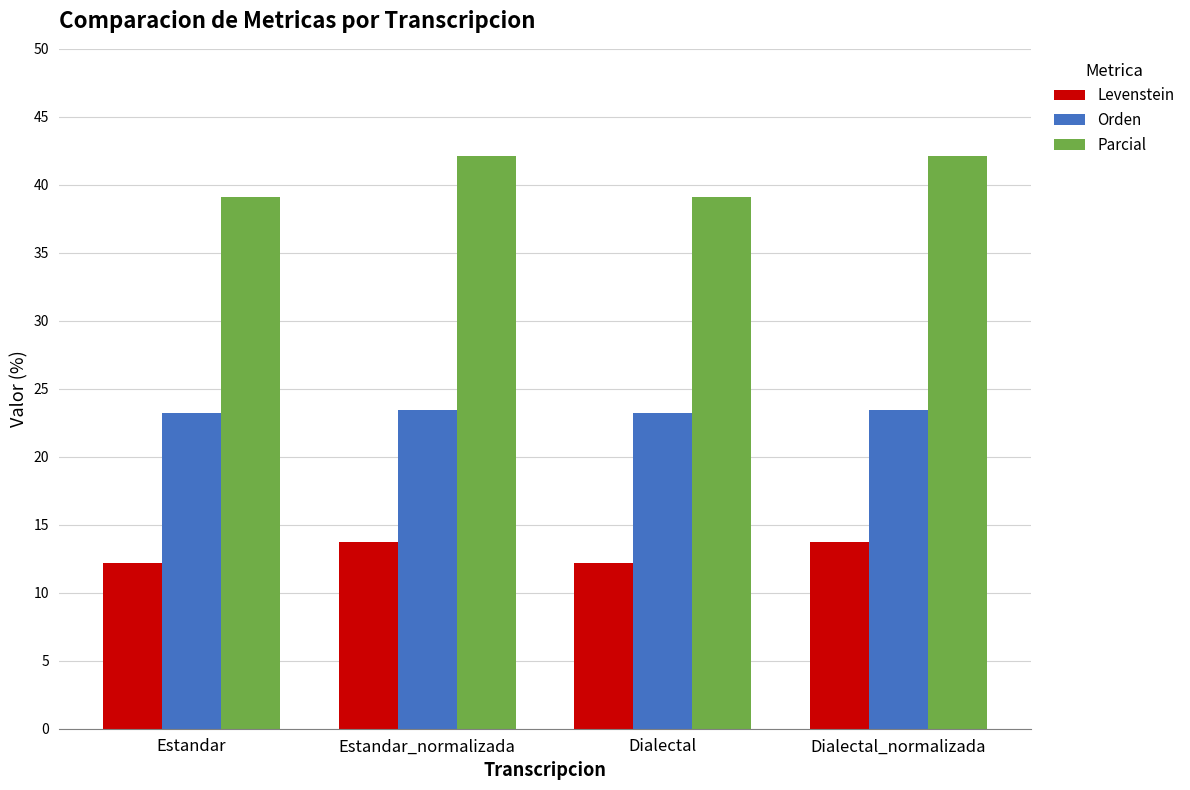

What is the sum of all Parcial values?

162.5